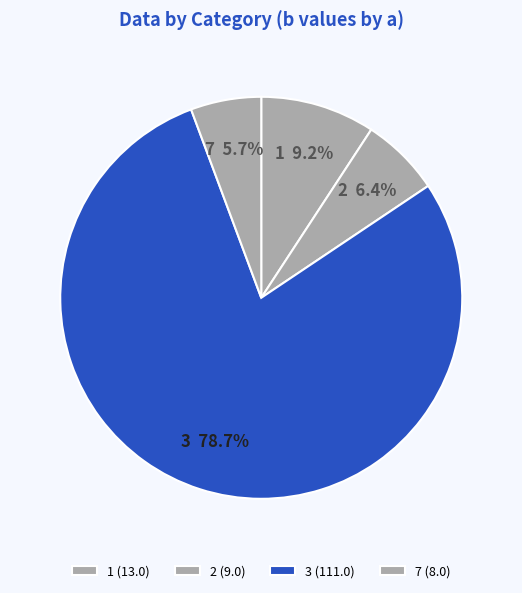

How many segments does this pie chart have?

4